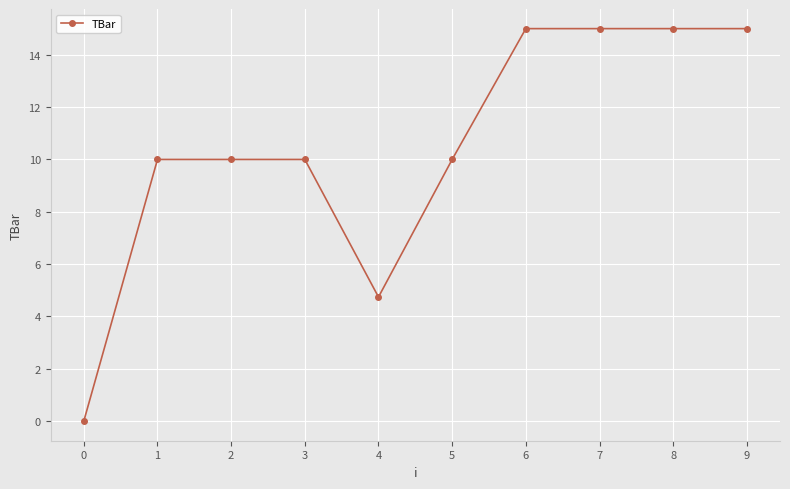

What is the value of the 6th point from the left?

10.0